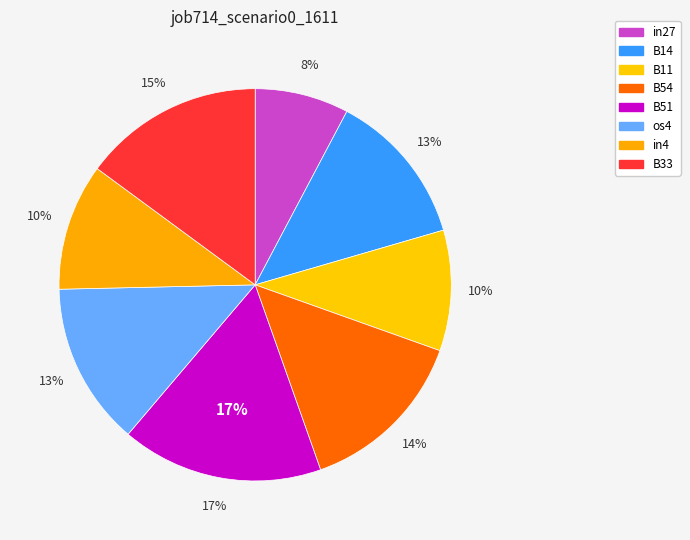

Which category has the biggest portion of the pie?

B51